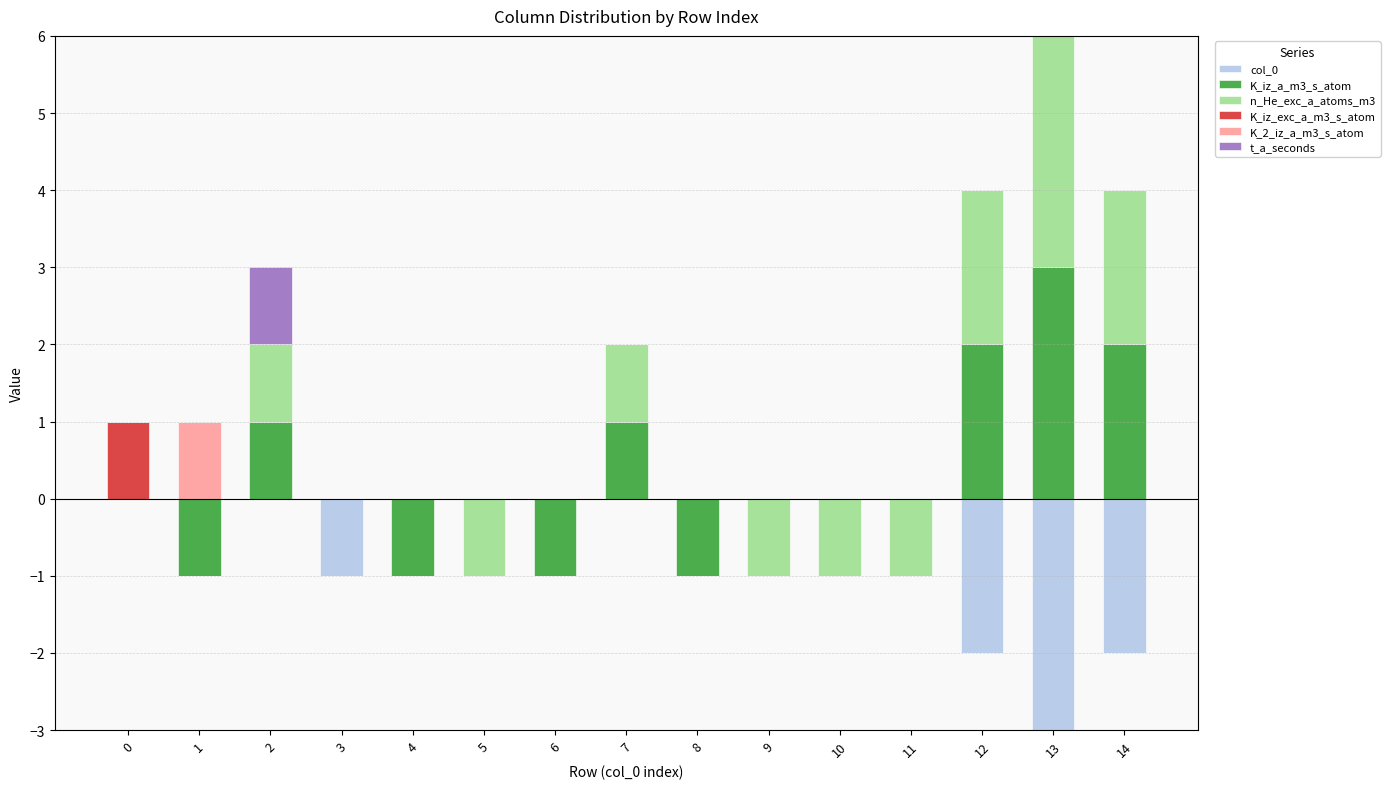

Which series has the widest spread of values?

K_iz_a_m3_s_atom